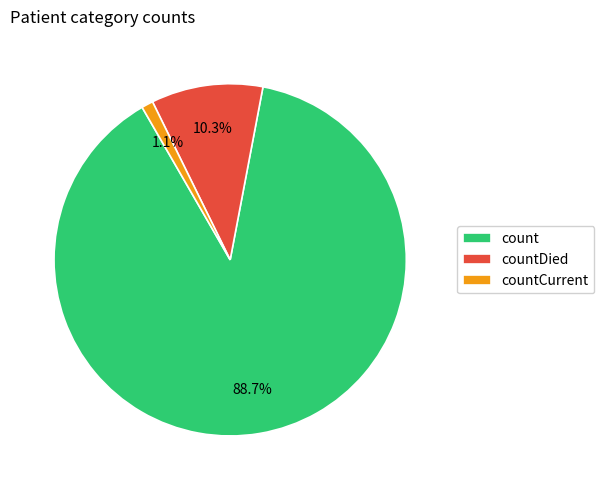

Combined, what portion of the pie is countDied and count?

98.9%